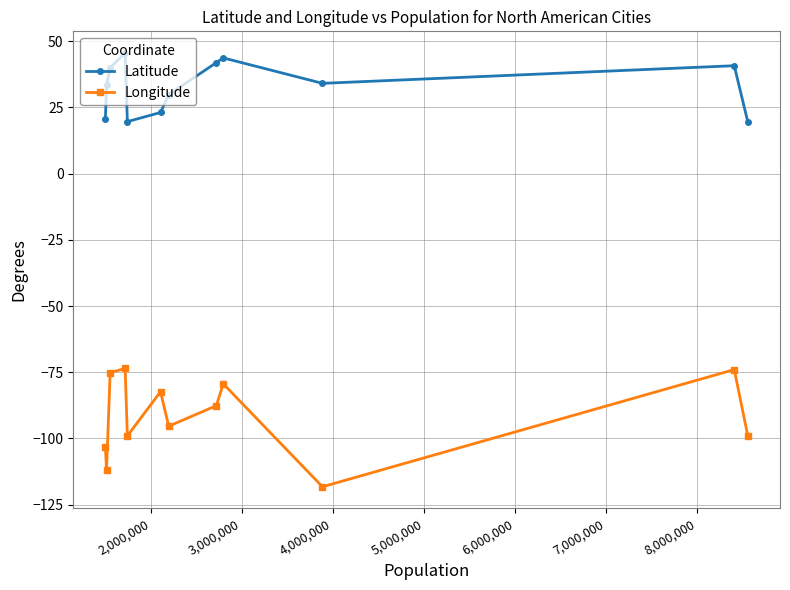

Rank the series by their maximum value, from highest to lowest.

Latitude, Longitude